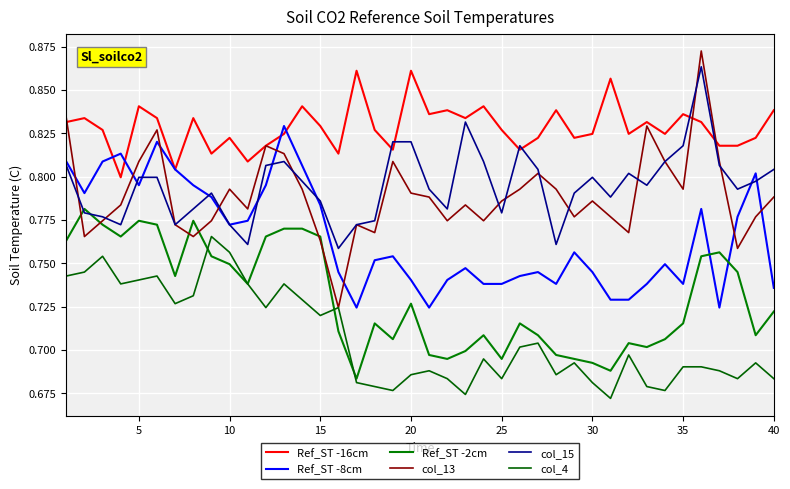

How many distinct data groups are displayed?

6